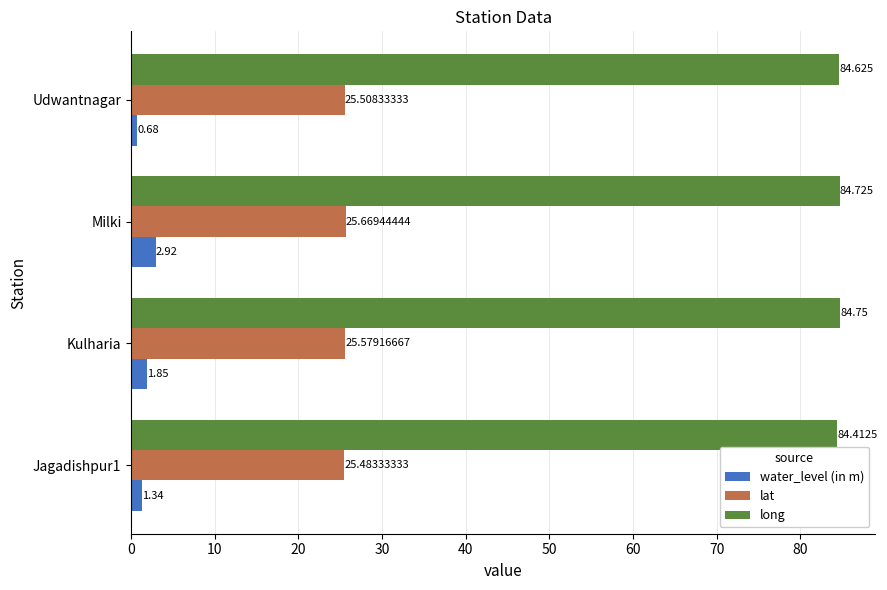

At which label is water_level (in m) closest to 1?

Udwantnagar